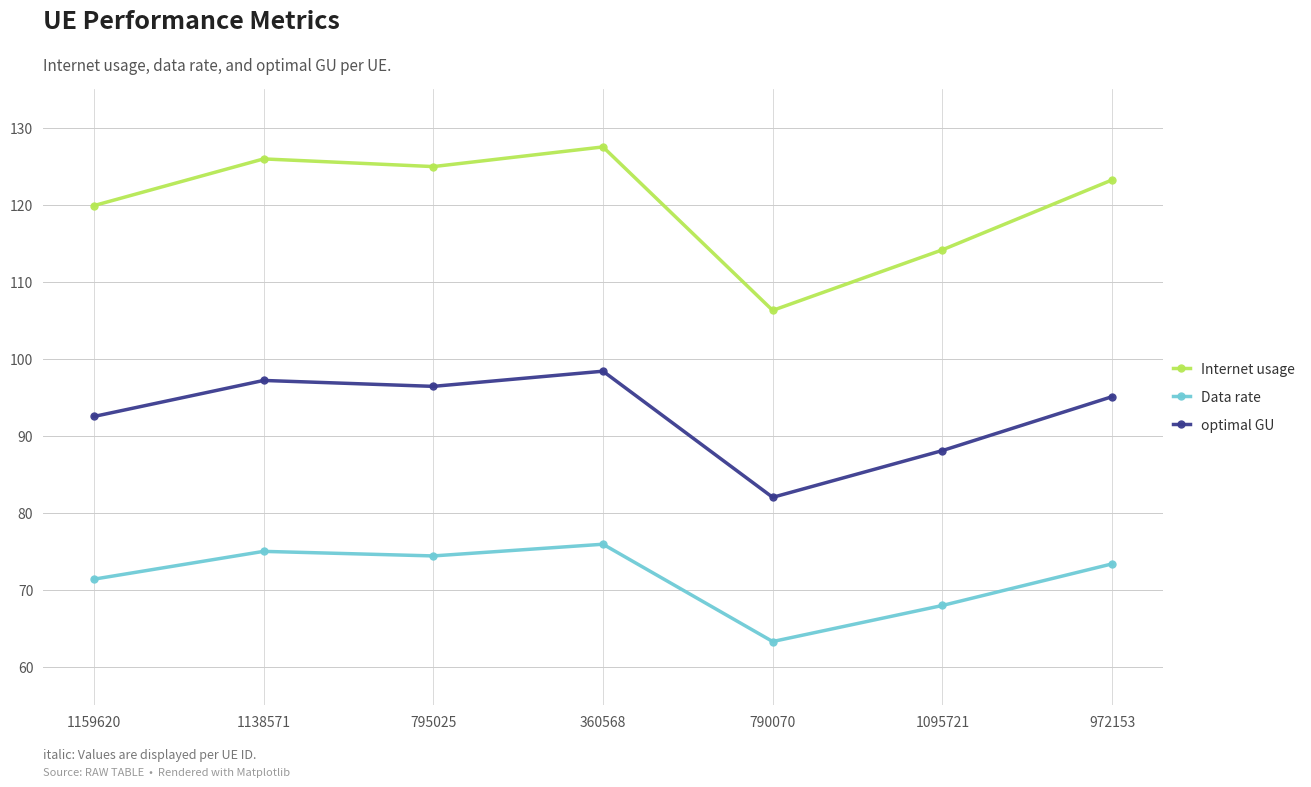

In Data rate, how many points are lower than both neighbors (excluding endpoints)?

2